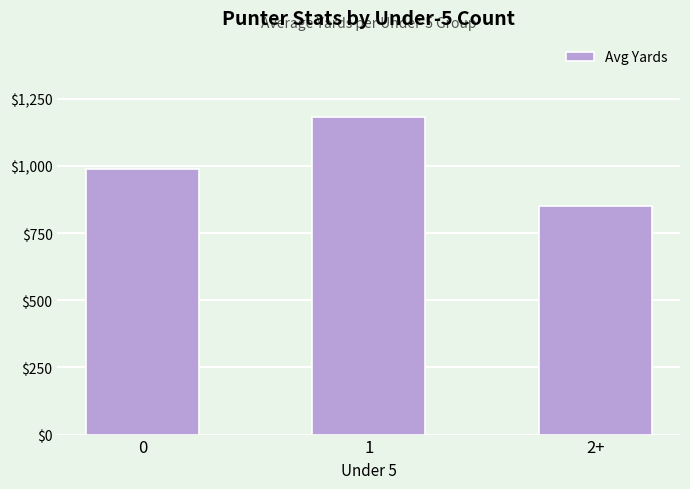

What is the greatest value displayed?

1181